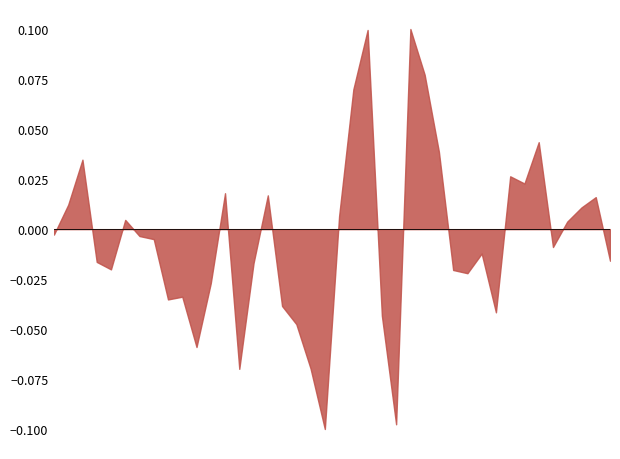

How many negative values are there?

23